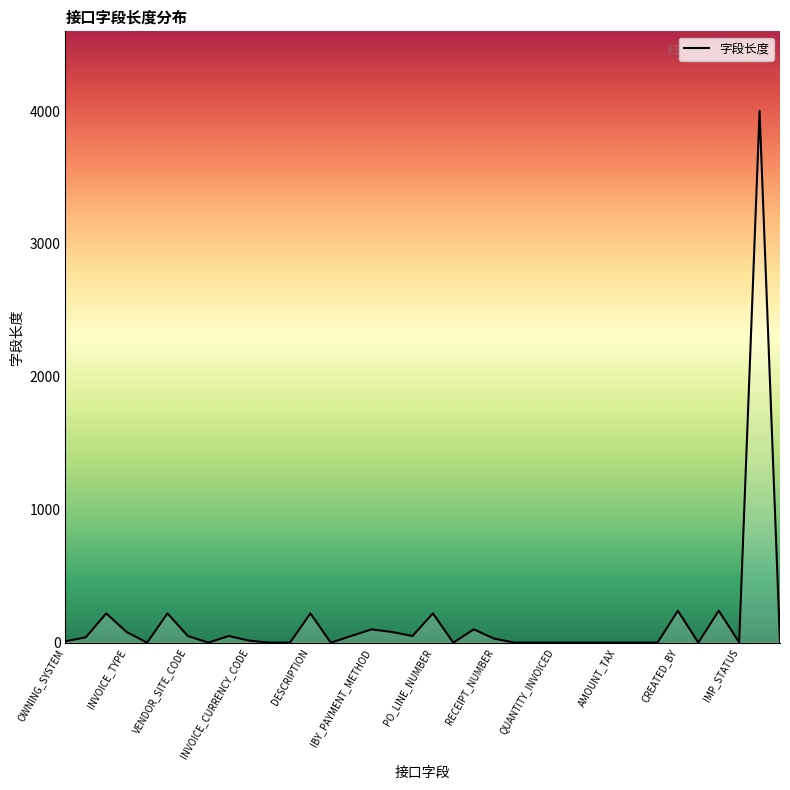

What is the difference between the maximum and minimum values?

4000